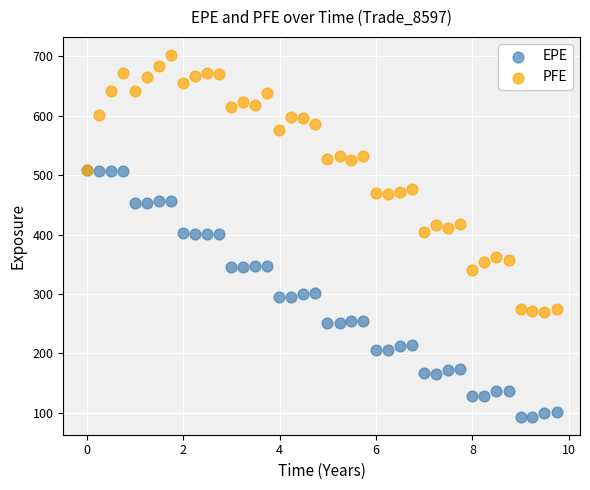

What are all the series names shown in the legend?

EPE, PFE